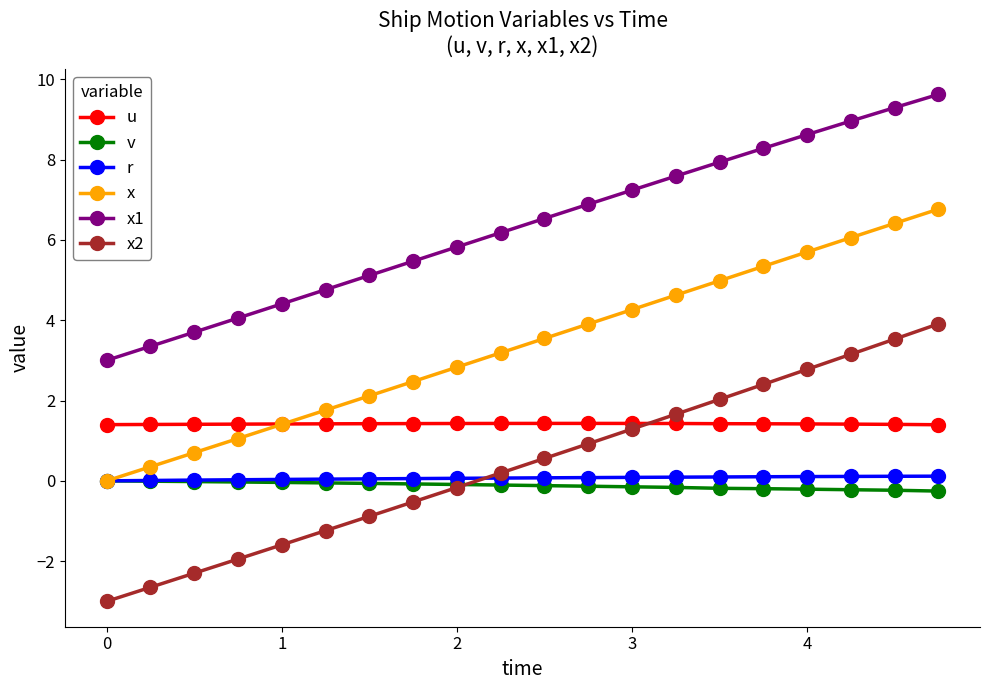

How many negative values does the x2 series have?

9